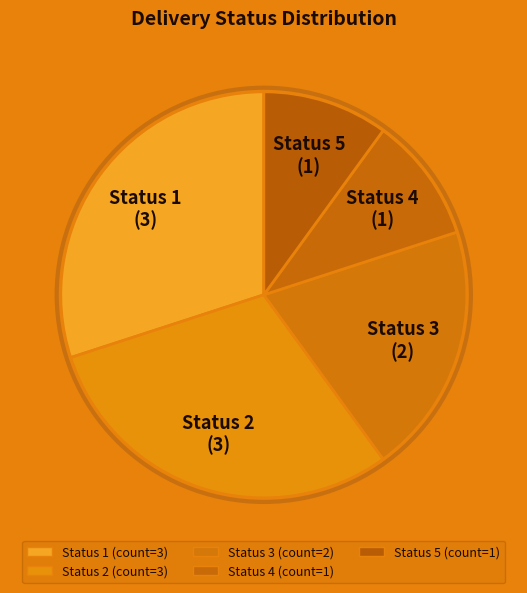

Is it true that Status 1 is 30% of the pie?

True